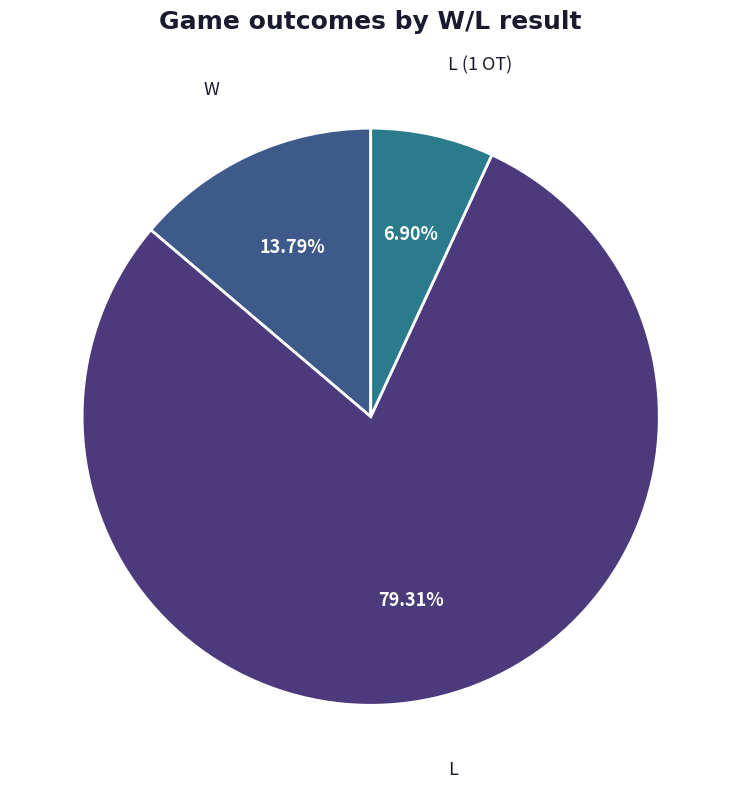

Is it true that W is 14% of the pie?

True